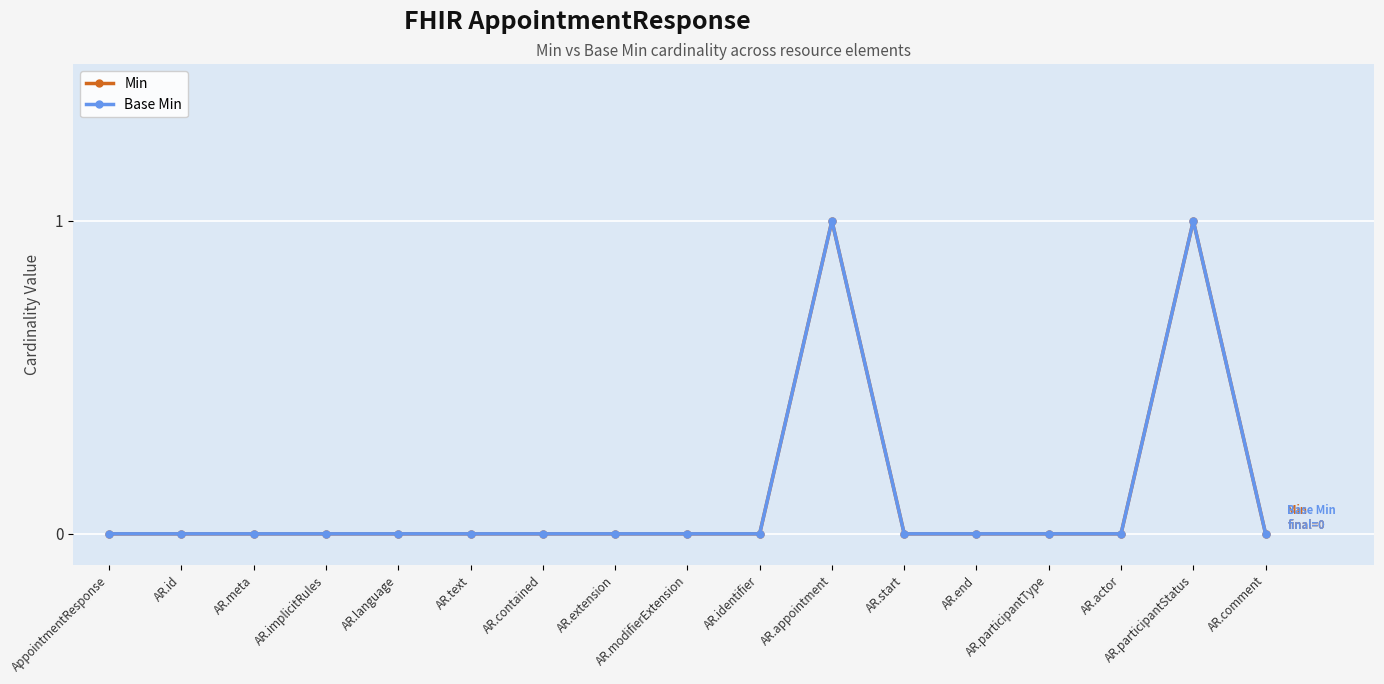

What is the difference between the maximum and minimum values in the Min series?

1